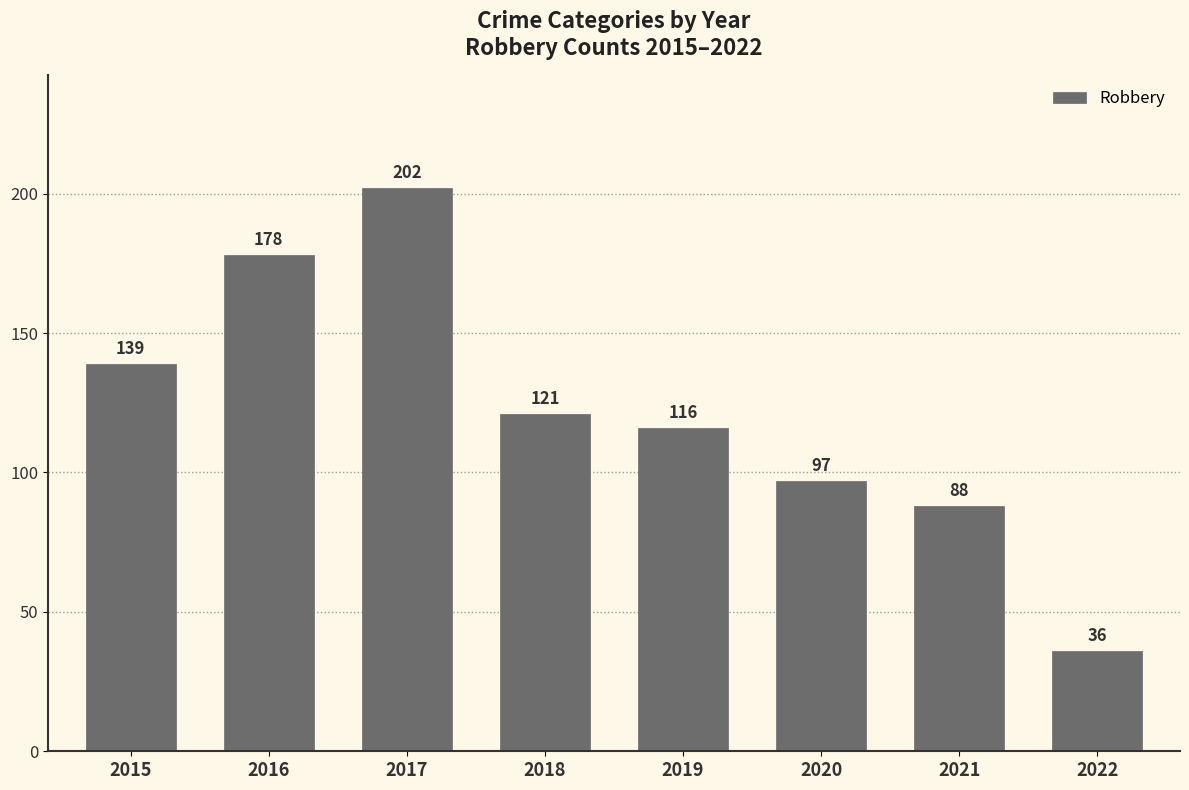

How many values are below 121?

4